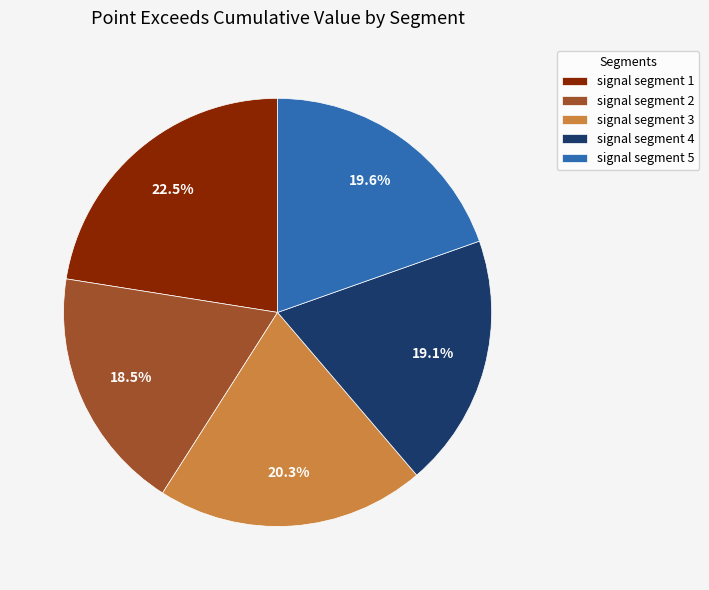

Which category has the smallest portion of the pie?

signal segment 2